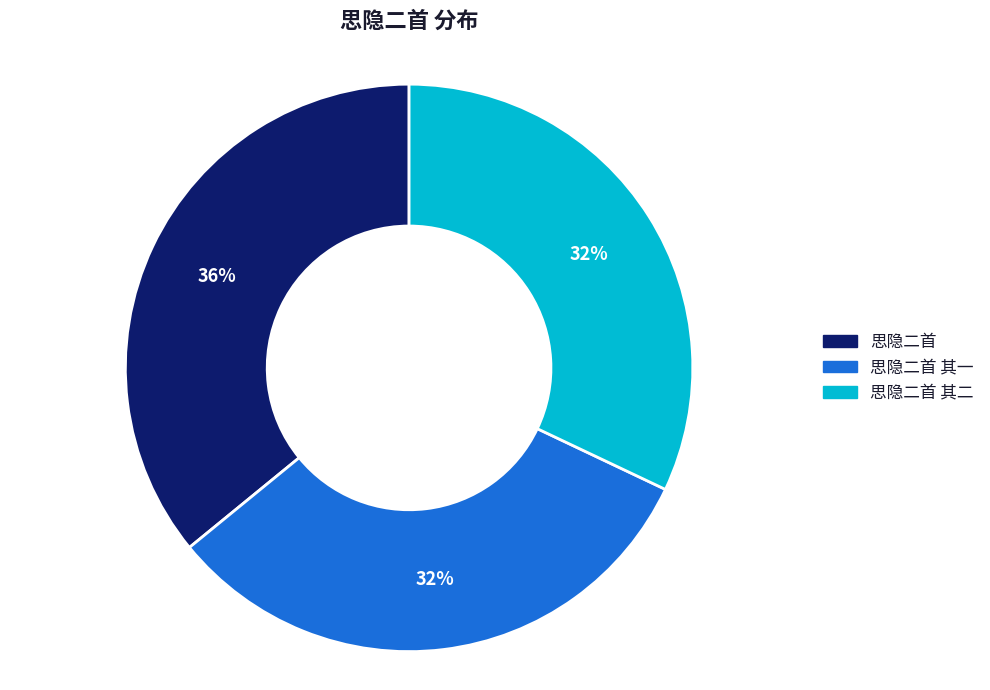

To the nearest percent, what is the average slice percentage?

33%